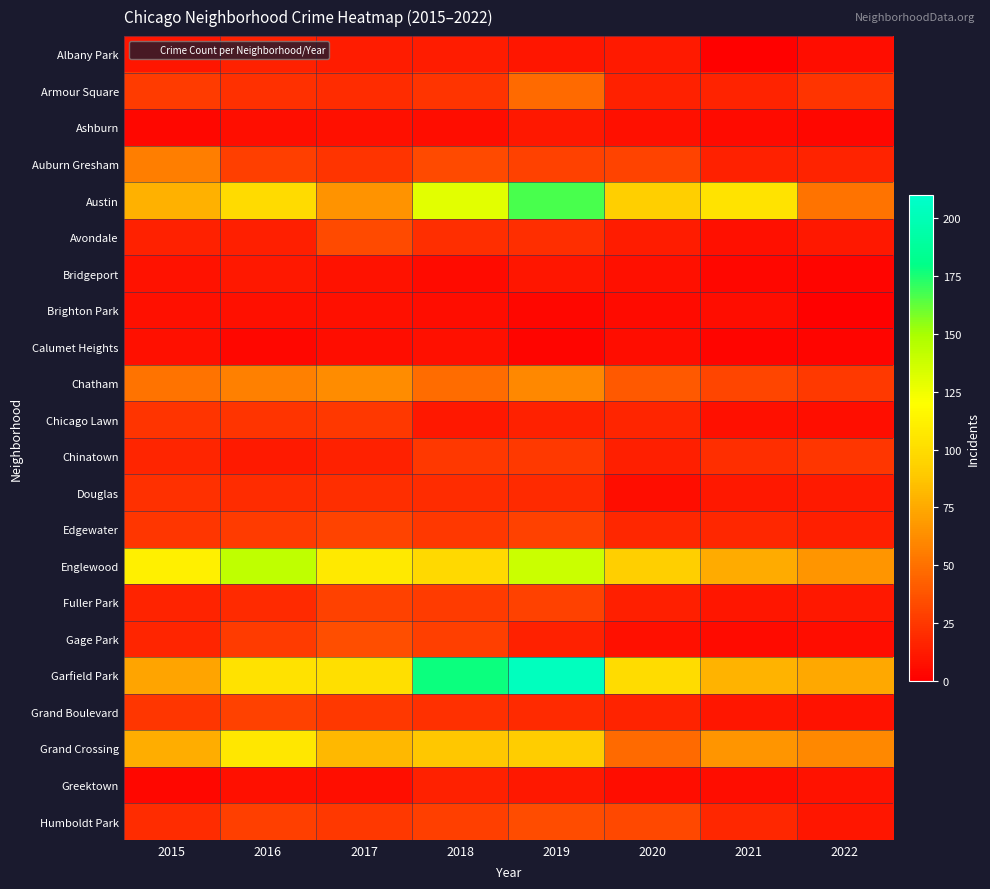

Reading right to left, transcribe all the data shown in this chart.

Albany Park: 2022=6	2021=1	2020=12	2019=10	2018=13	2017=13	2016=15	2015=10
Armour Square: 2022=23	2021=16	2020=15	2019=47	2018=23	2017=20	2016=22	2015=27
Ashburn: 2022=4	2021=5	2020=8	2019=11	2018=6	2017=8	2016=7	2015=4
Auburn Gresham: 2022=16	2021=15	2020=30	2019=29	2018=33	2017=23	2016=28	2015=56
Austin: 2022=51	2021=104	2020=92	2019=167	2018=130	2017=65	2016=99	2015=78
Avondale: 2022=11	2021=8	2020=13	2019=21	2018=21	2017=33	2016=14	2015=15
Bridgeport: 2022=3	2021=4	2020=8	2019=10	2018=5	2017=9	2016=11	2015=9
Brighton Park: 2022=1	2021=6	2020=5	2019=4	2018=6	2017=8	2016=8	2015=8
Calumet Heights: 2022=3	2021=3	2020=6	2019=3	2018=8	2017=6	2016=4	2015=8
Chatham: 2022=26	2021=31	2020=40	2019=60	2018=48	2017=62	2016=57	2015=51
Chicago Lawn: 2022=7	2021=8	2020=17	2019=15	2018=11	2017=25	2016=23	2015=23
Chinatown: 2022=24	2021=21	2020=14	2019=26	2018=25	2017=15	2016=12	2015=17
Douglas: 2022=12	2021=11	2020=6	2019=19	2018=20	2017=21	2016=20	2015=22
Edgewater: 2022=14	2021=18	2020=18	2019=29	2018=25	2017=30	2016=27	2015=24
Englewood: 2022=66	2021=76	2020=92	2019=138	2018=98	2017=107	2016=142	2015=111
Fuller Park: 2022=11	2021=10	2020=14	2019=29	2018=27	2017=29	2016=19	2015=16
Gage Park: 2022=6	2021=5	2020=8	2019=15	2018=28	2017=35	2016=27	2015=17
Garfield Park: 2022=74	2021=79	2020=100	2019=204	2018=178	2017=101	2016=103	2015=73
Grand Boulevard: 2022=9	2021=10	2020=16	2019=19	2018=22	2017=25	2016=29	2015=24
Grand Crossing: 2022=60	2021=66	2020=47	2019=91	2018=88	2017=82	2016=106	2015=77
Greektown: 2022=9	2021=6	2020=6	2019=11	2018=15	2017=7	2016=8	2015=4
Humboldt Park: 2022=10	2021=18	2020=32	2019=34	2018=28	2017=25	2016=28	2015=20